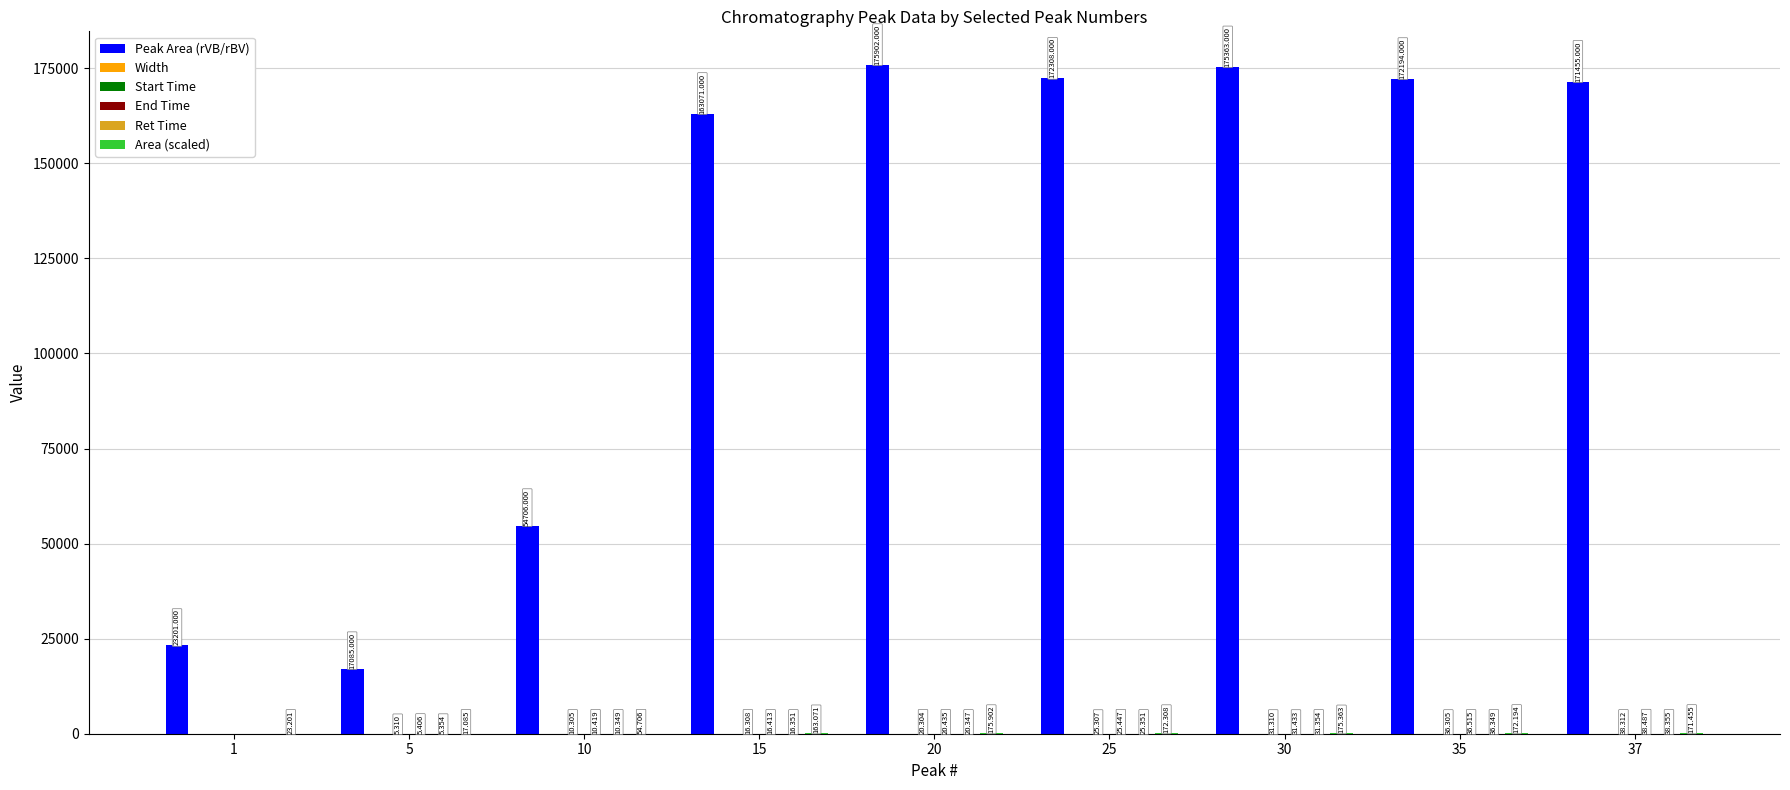

Which series has the largest total across all categories?

Peak Area (rVB/rBV)